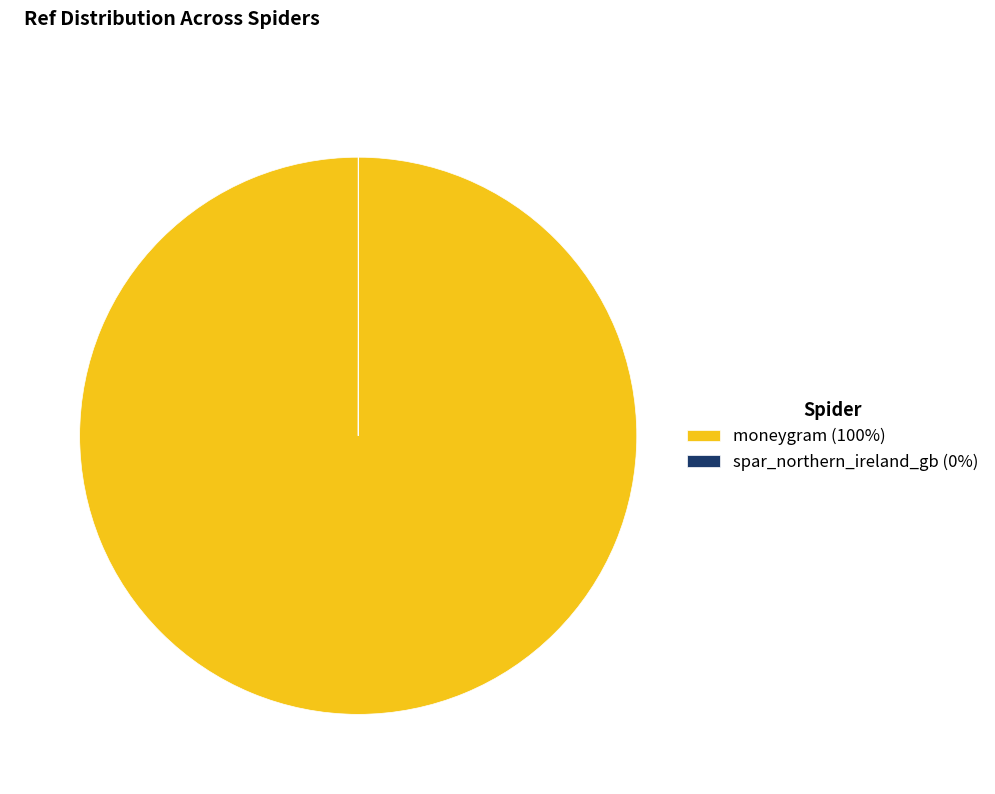

Is there any slice that represents more than half of the pie?

Yes